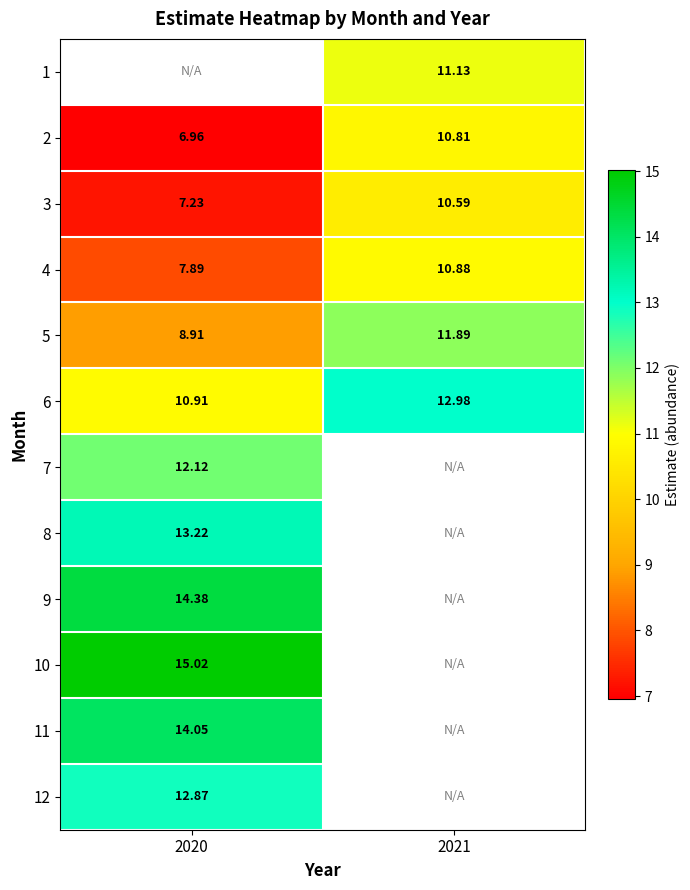

How many values in the 2 series exceed 10?

1